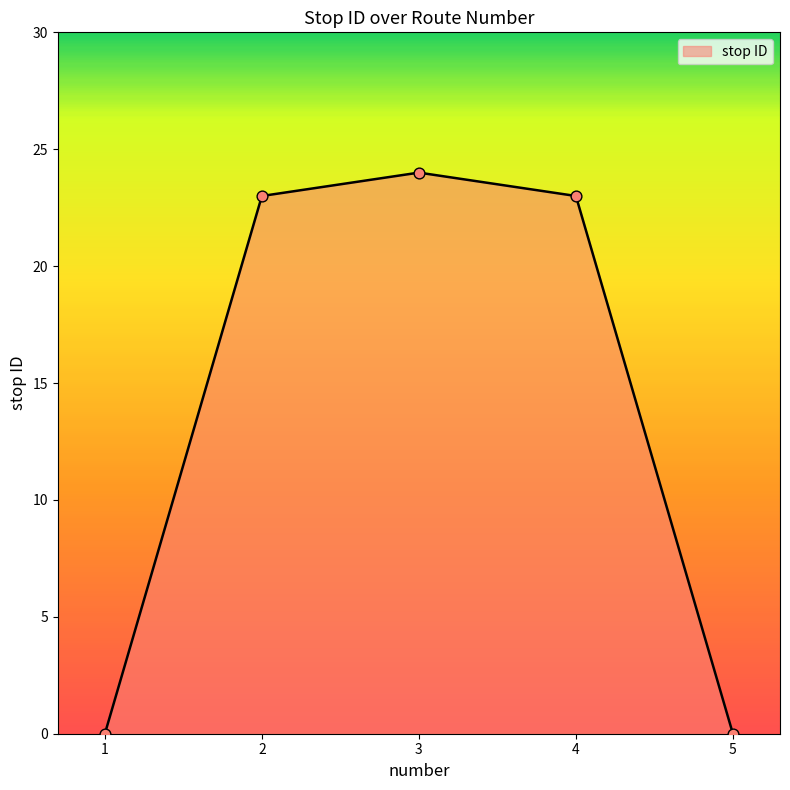

Which has a higher value, 2 or 1?

2